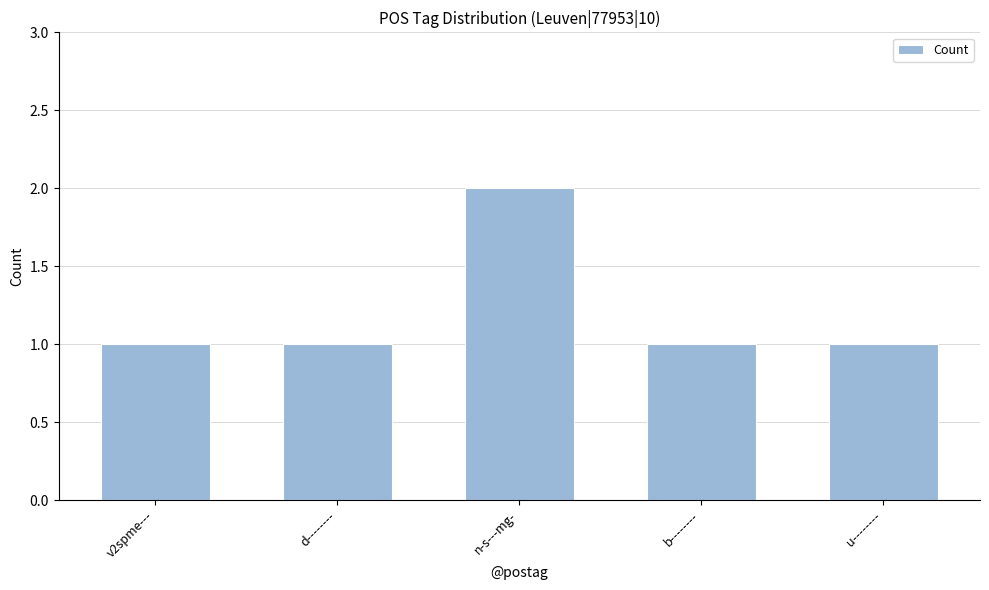

Which label corresponds to the largest value in the chart?

n-s---mg-